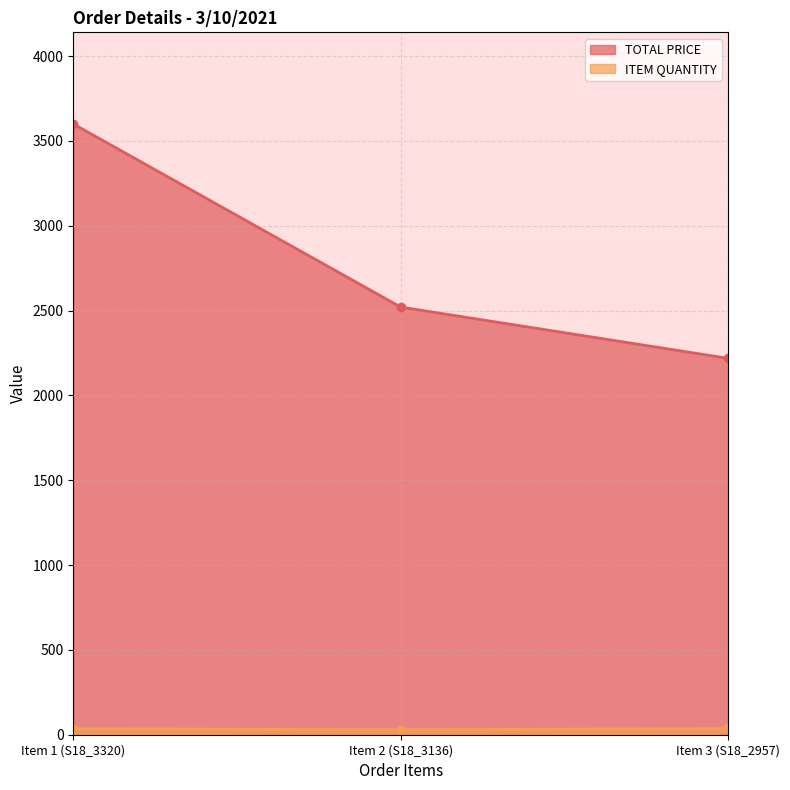

The ITEM QUANTITY series shows 36.0 at Item 1 (S18_3320). True or false?

True